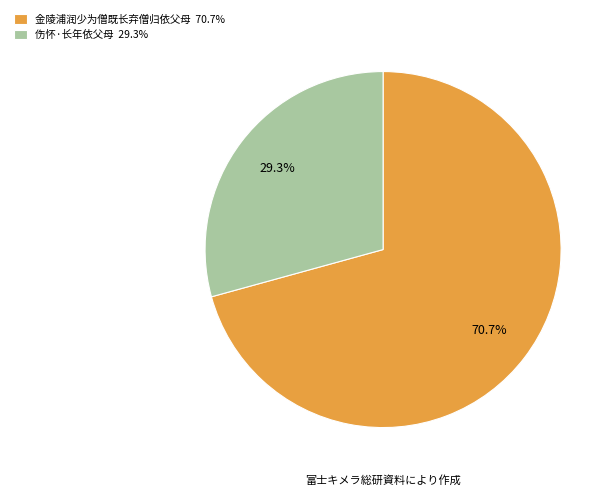

What percentage is the 伤怀·长年依父母 slice, to the nearest percent?

29%